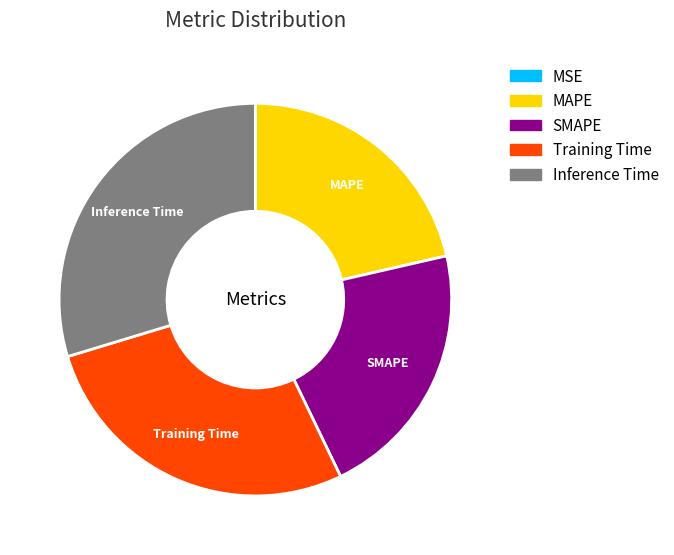

Do SMAPE and Training Time together represent more than half of the pie?

No